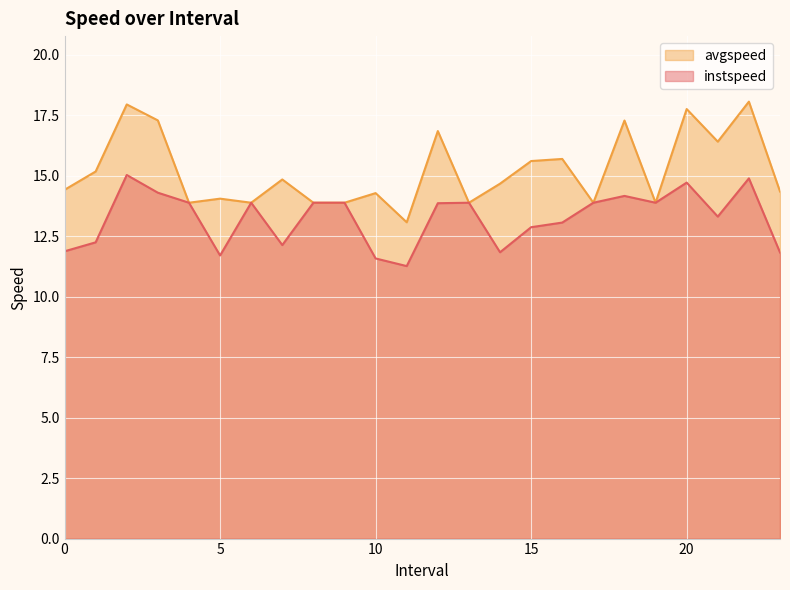

List the series in order of their overall mean, lowest first.

instspeed, avgspeed